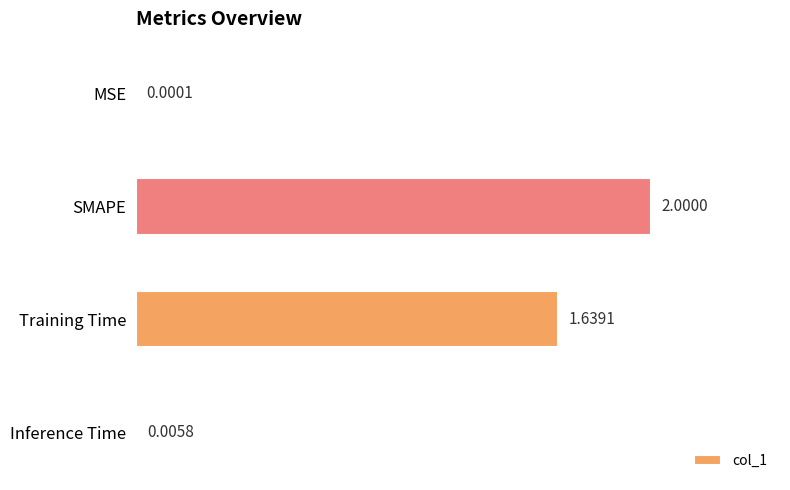

Are the bars horizontal?

Yes